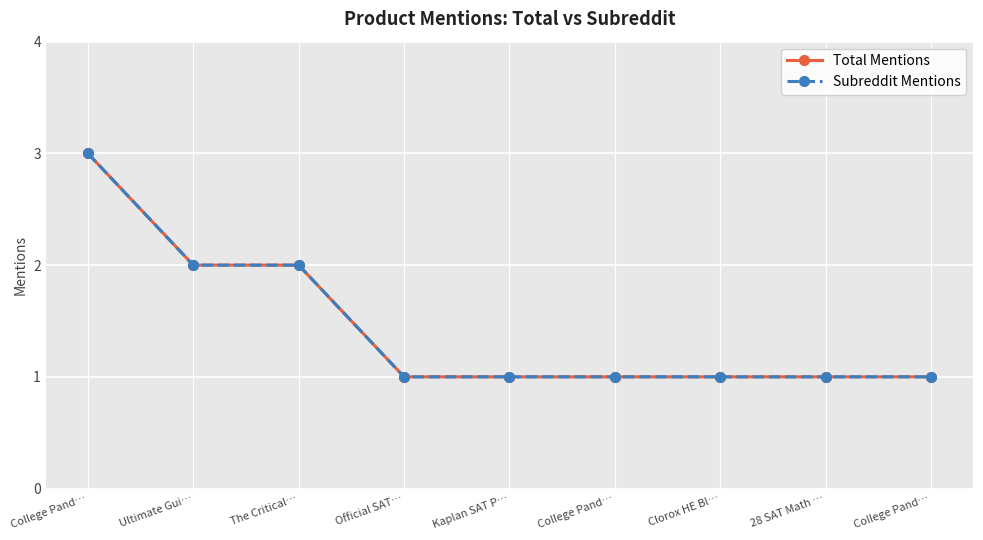

What is the difference between the second highest and second lowest values in the Total Mentions series?

1